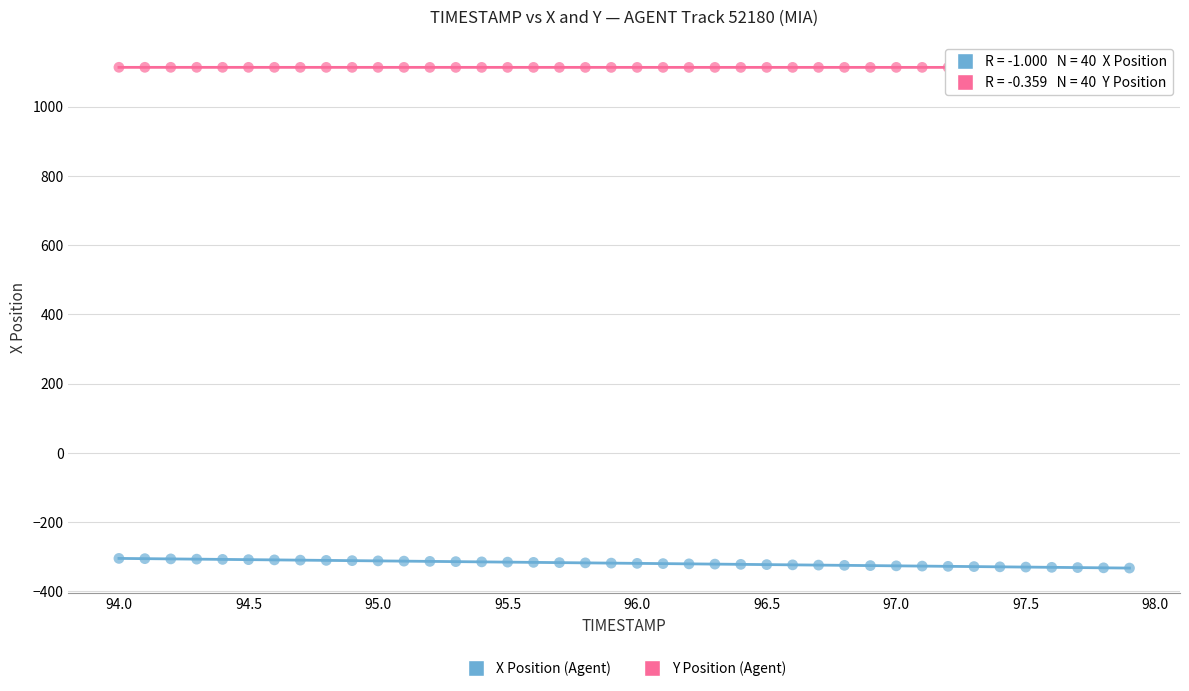

What are all the series names shown in the legend?

X Position (Agent), Y Position (Agent)